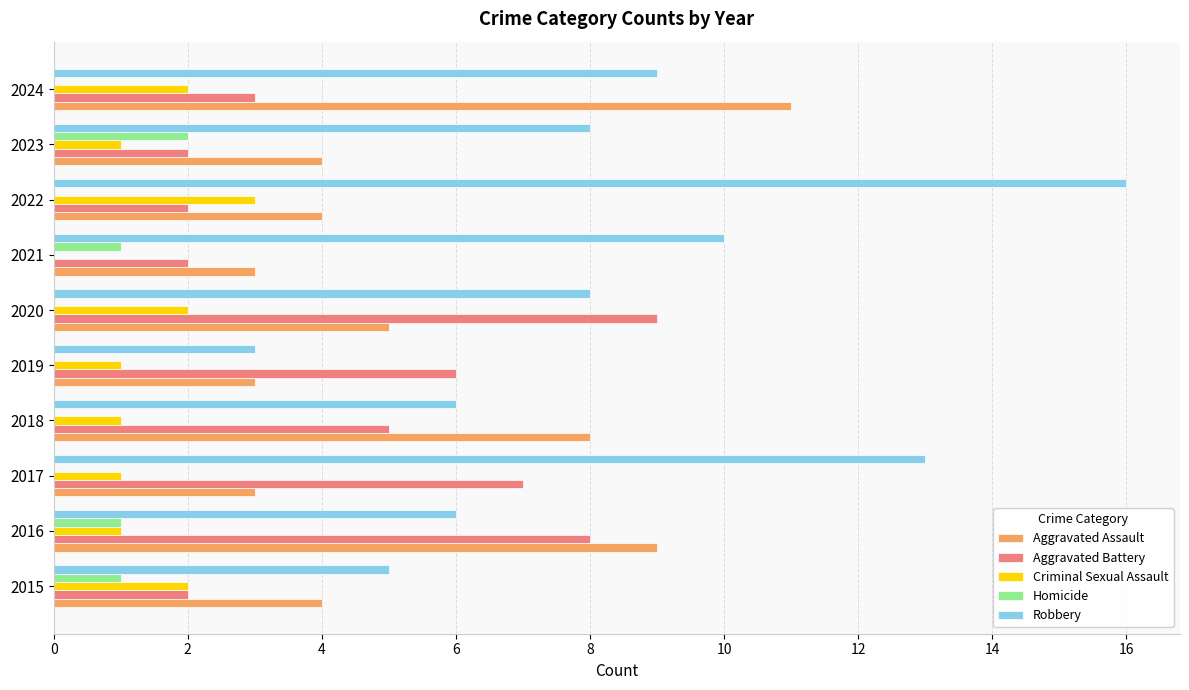

What is the sum of all Aggravated Assault values?

54